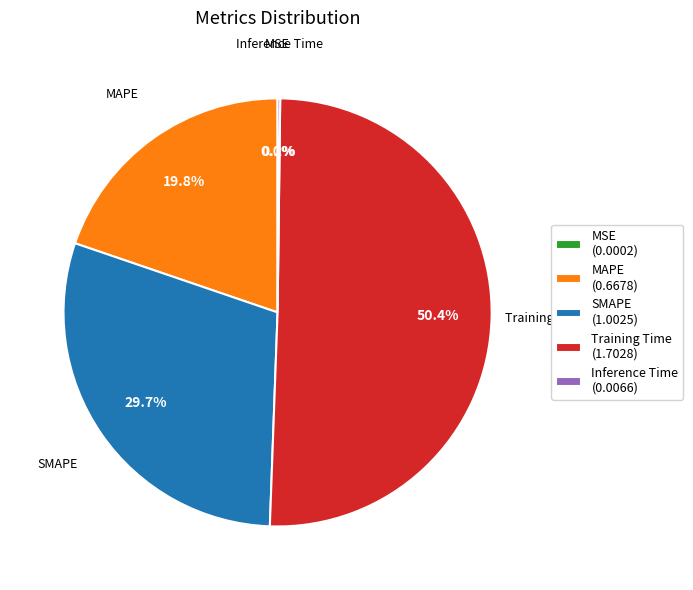

Does Training Time (1.7028) account for over 50% of the chart?

Yes